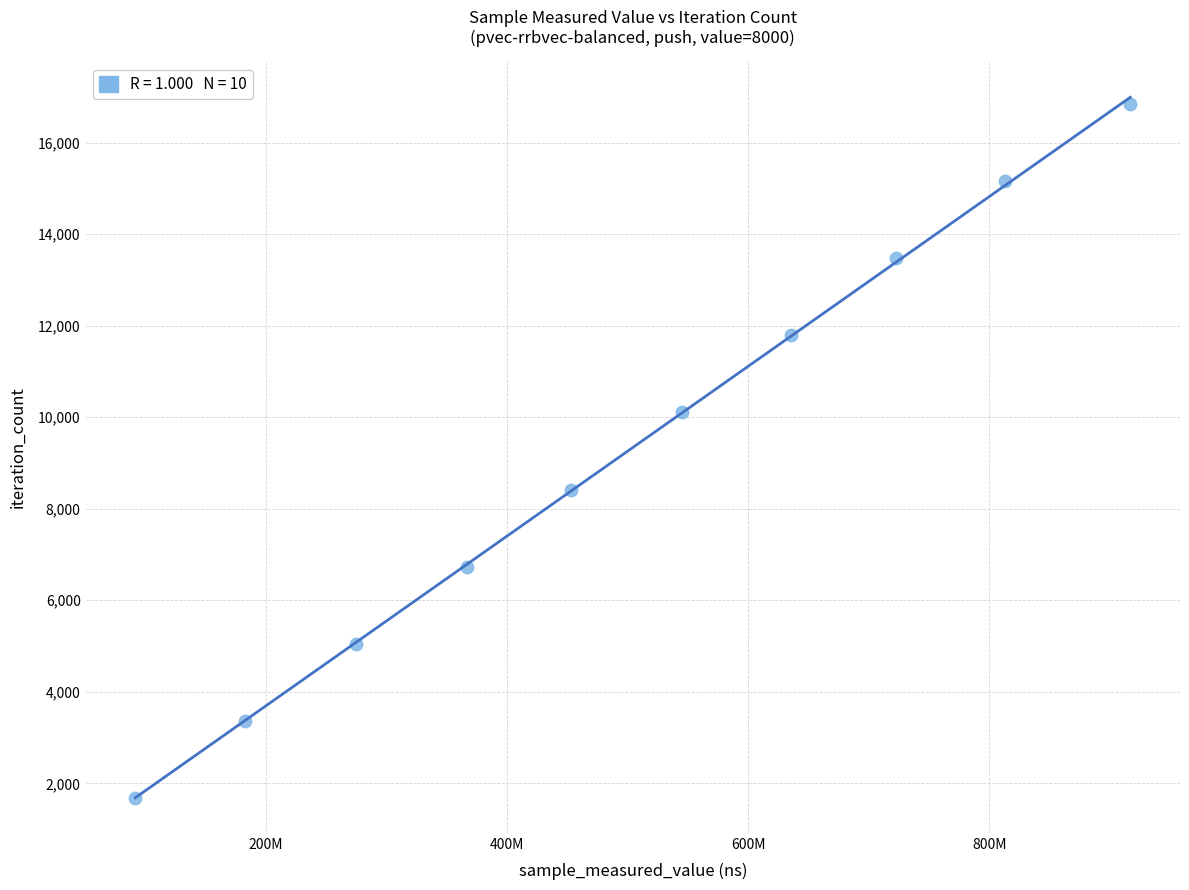

What is the average X value?

500313949